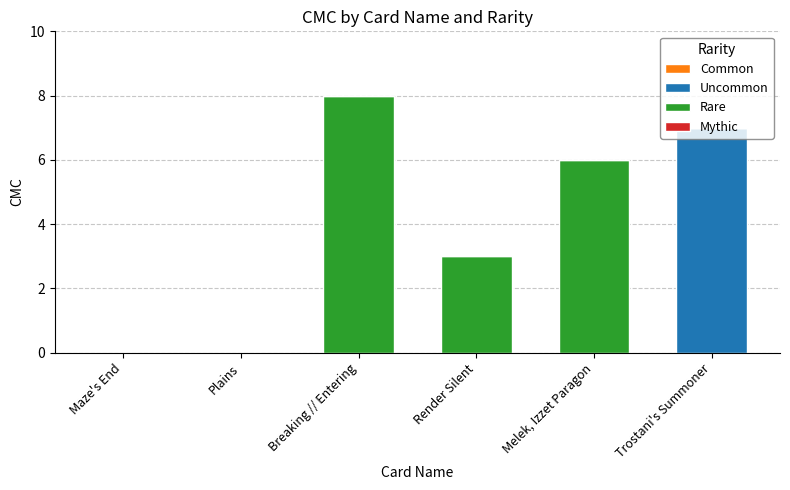

At which category is the sum across all series the highest?

Breaking // Entering